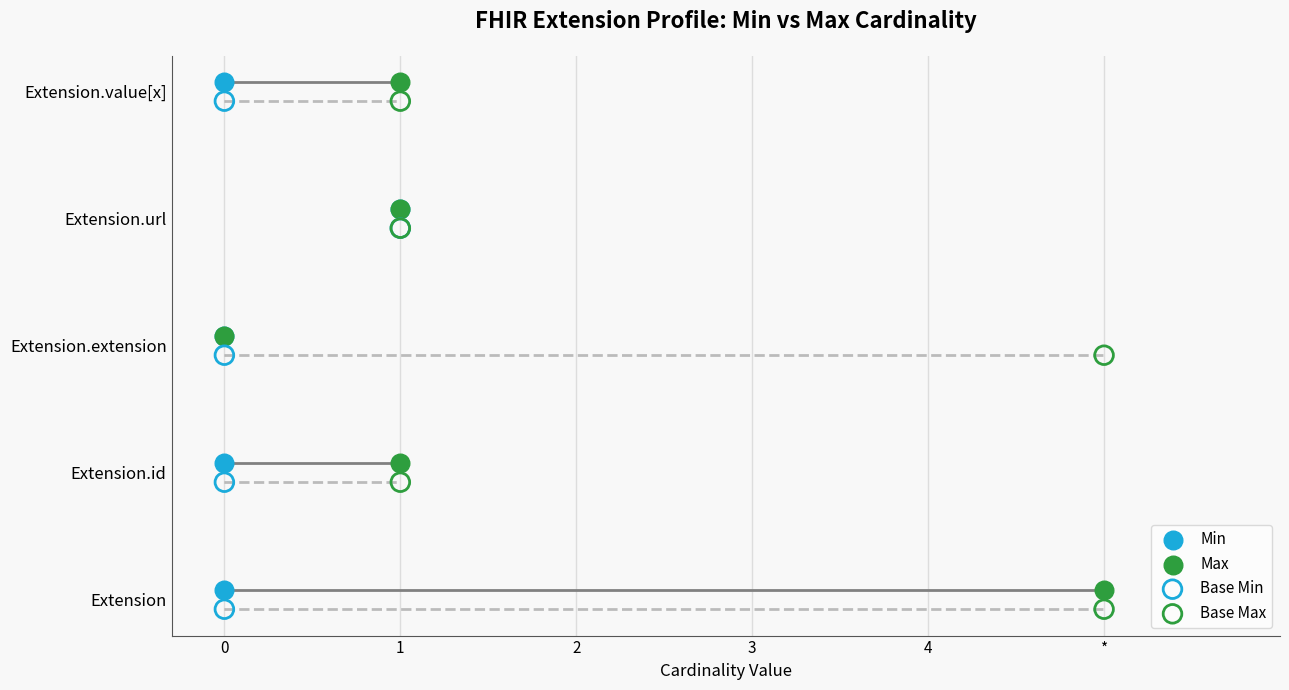

What are all the series names shown in the legend?

Min, Max, Base Min, Base Max